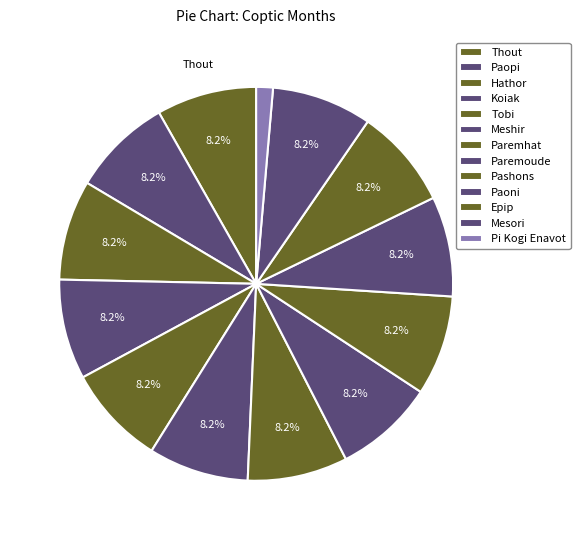

To the nearest percent, what is the combined percentage of Tobi and Koiak?

16%